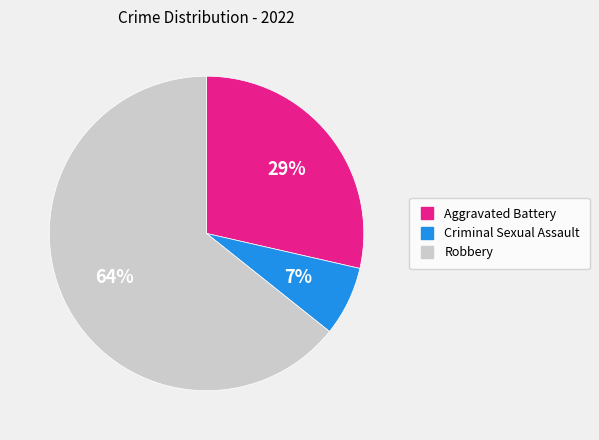

How many slices are in this pie chart?

3